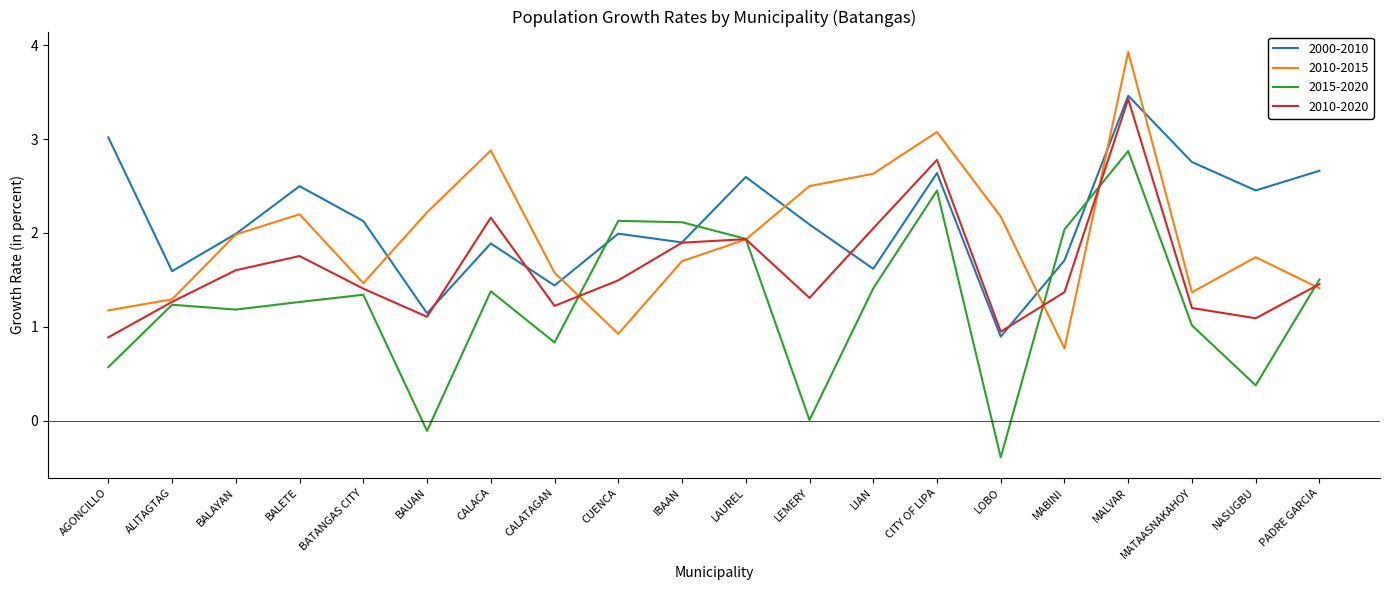

What is the sum of all 2015-2020 values?

25.1